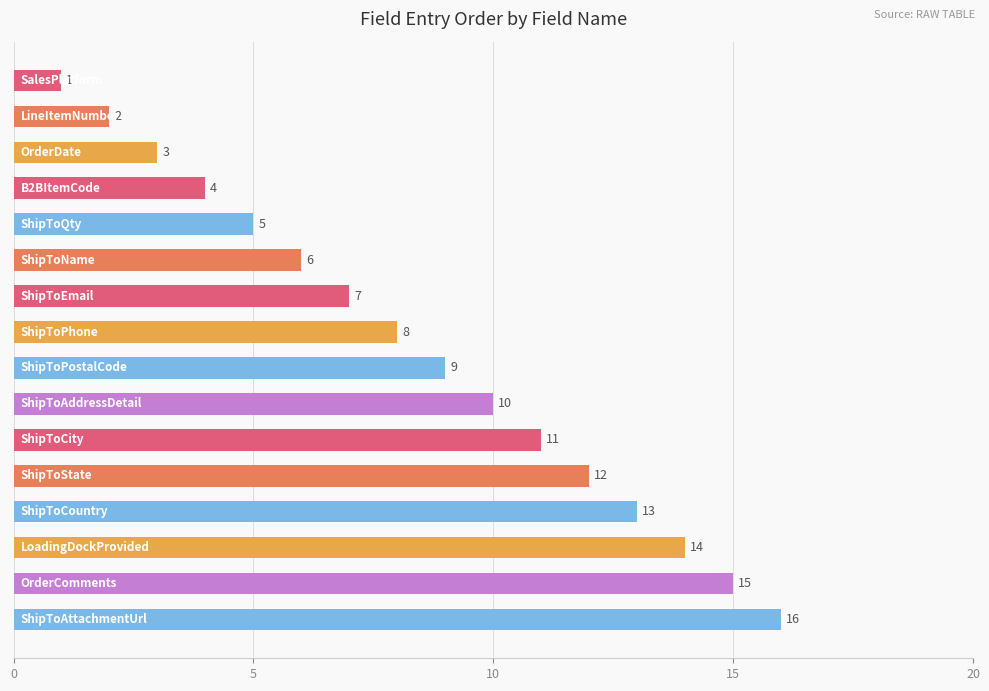

What is the value of the 4th bar from the top?

4